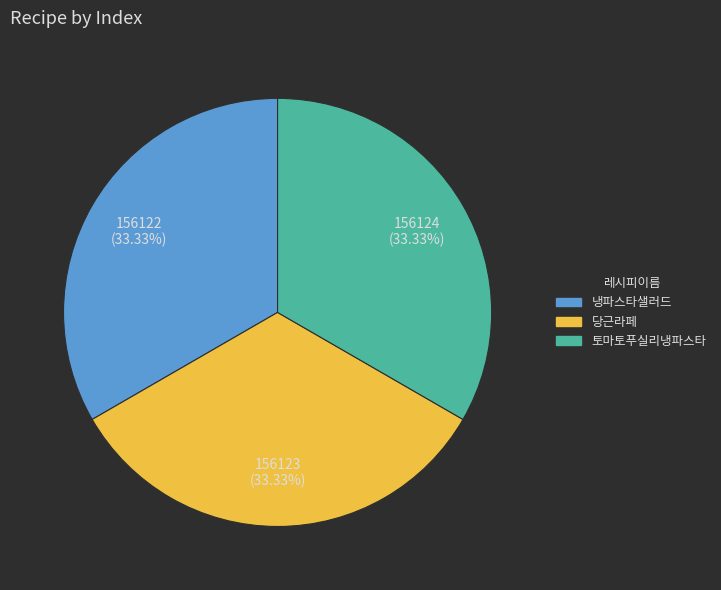

To the nearest percent, what percentage of the pie is 토마토푸실리냉파스타?

33%